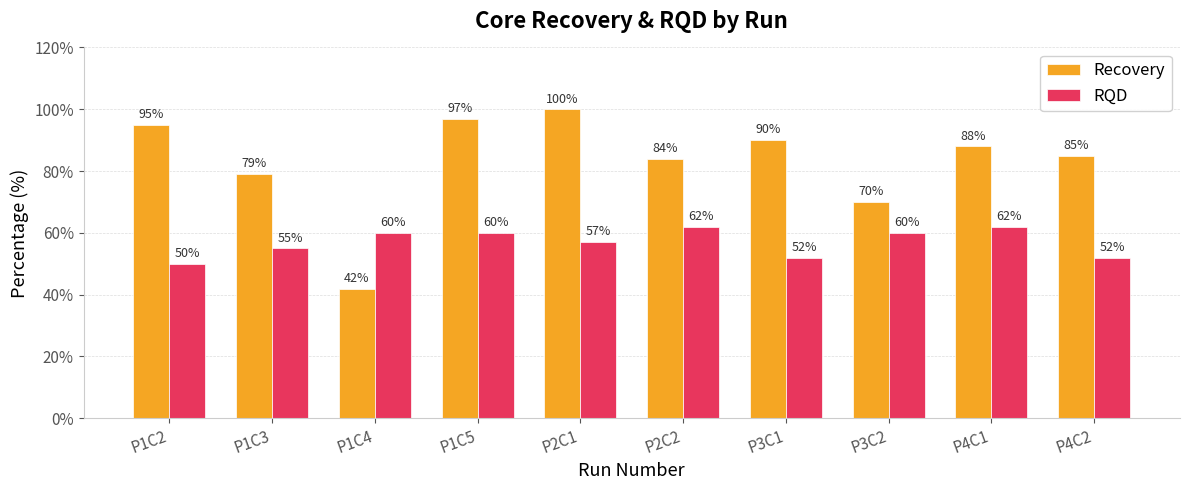

What is the greatest value displayed?

100